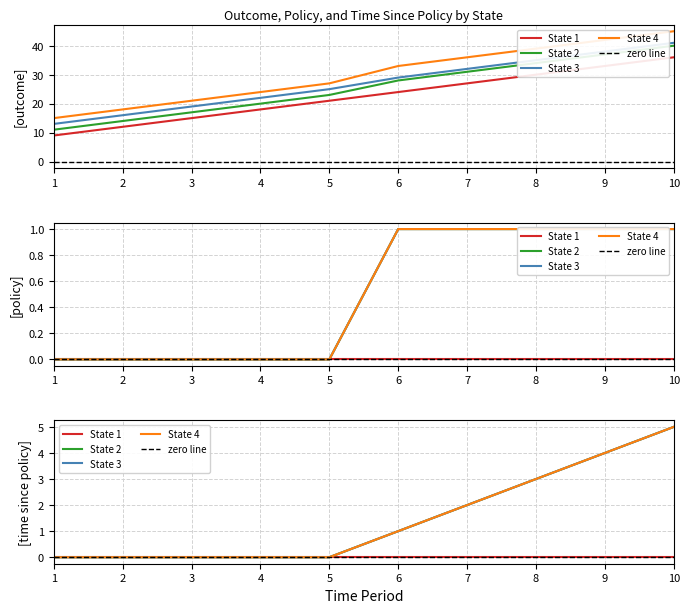

Does the chart display data point markers on the line(s)?

No